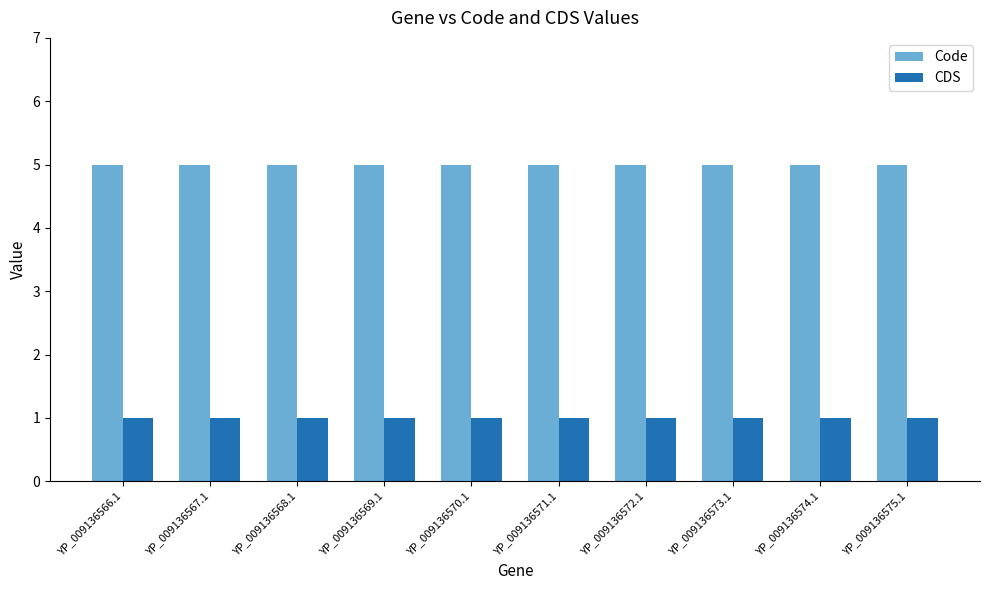

List the series in order of their overall mean, lowest first.

CDS, Code